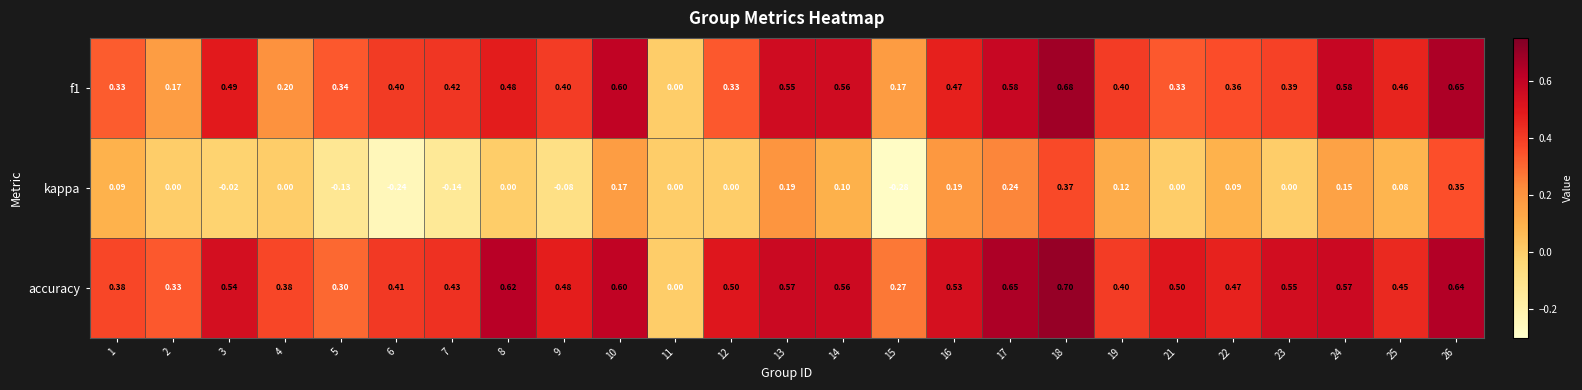

How many distinct data groups are displayed?

3